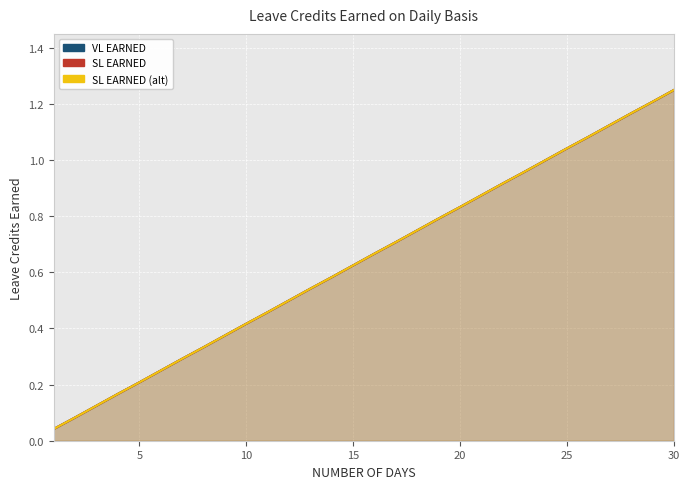

True or false: SL EARNED has more than 0 points higher than both neighbors.

False